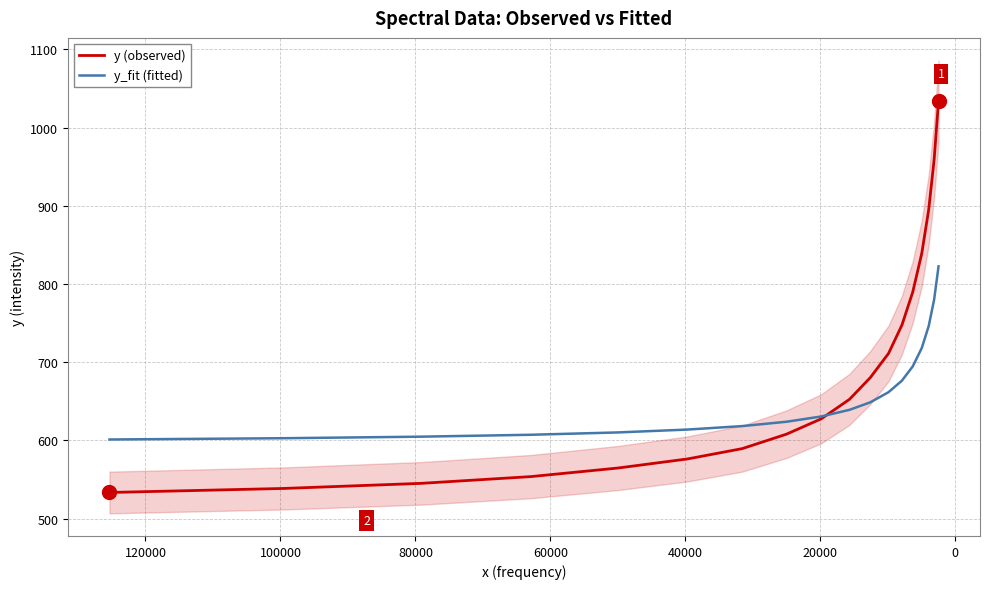

What is the difference between the maximum and minimum values in the y (observed) series?

500.7